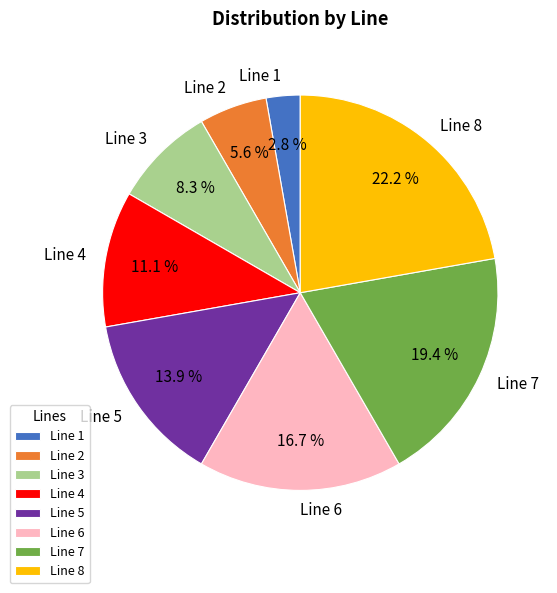

Does Line 4 represent more than half of the total?

No